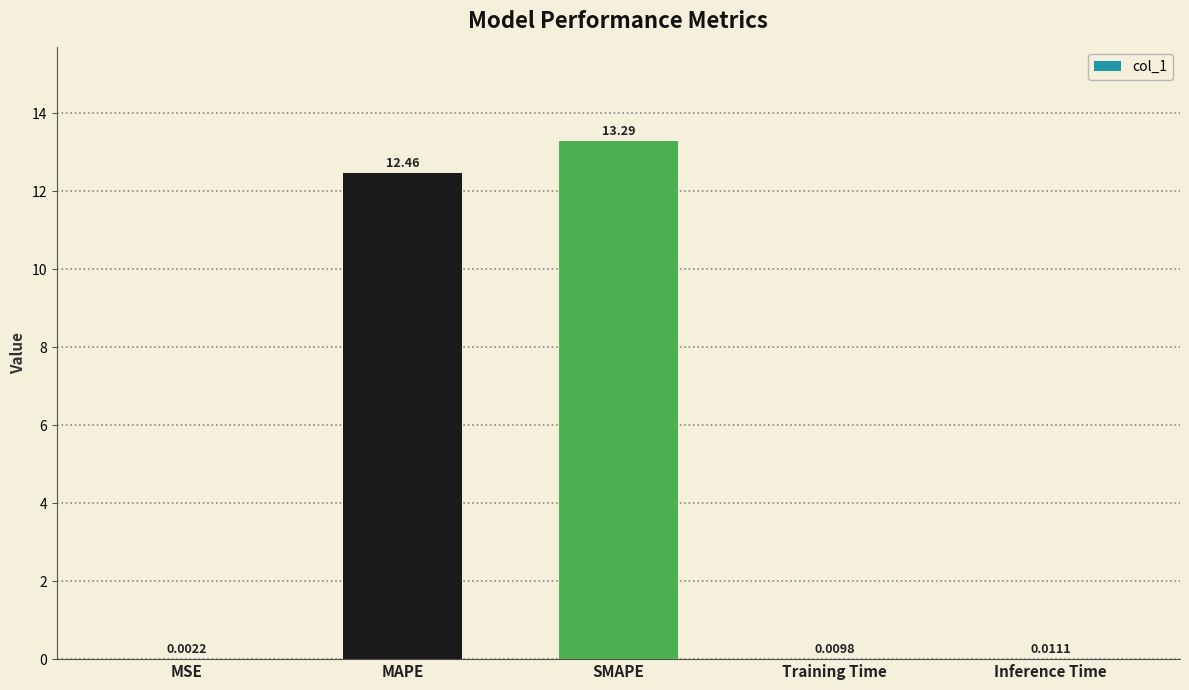

What is the sum of all values?

25.8